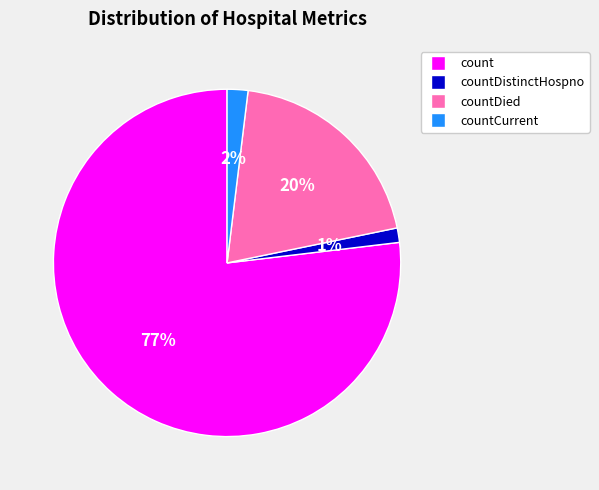

To the nearest percent, what is the difference between the largest and smallest slice percentages?

76%